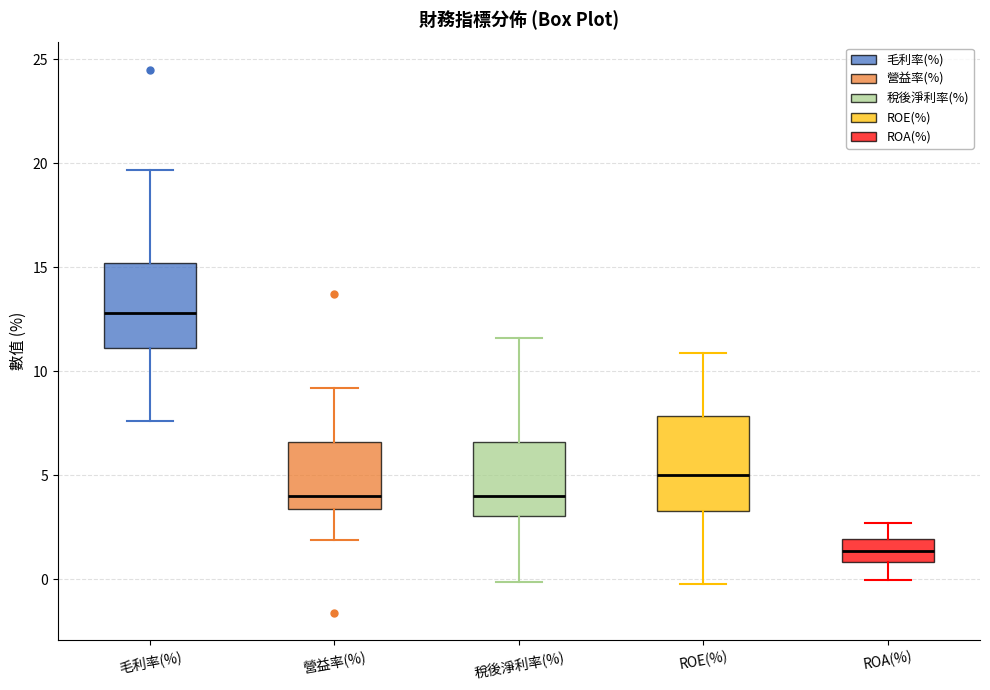

Which box has the highest median line?

毛利率(%)